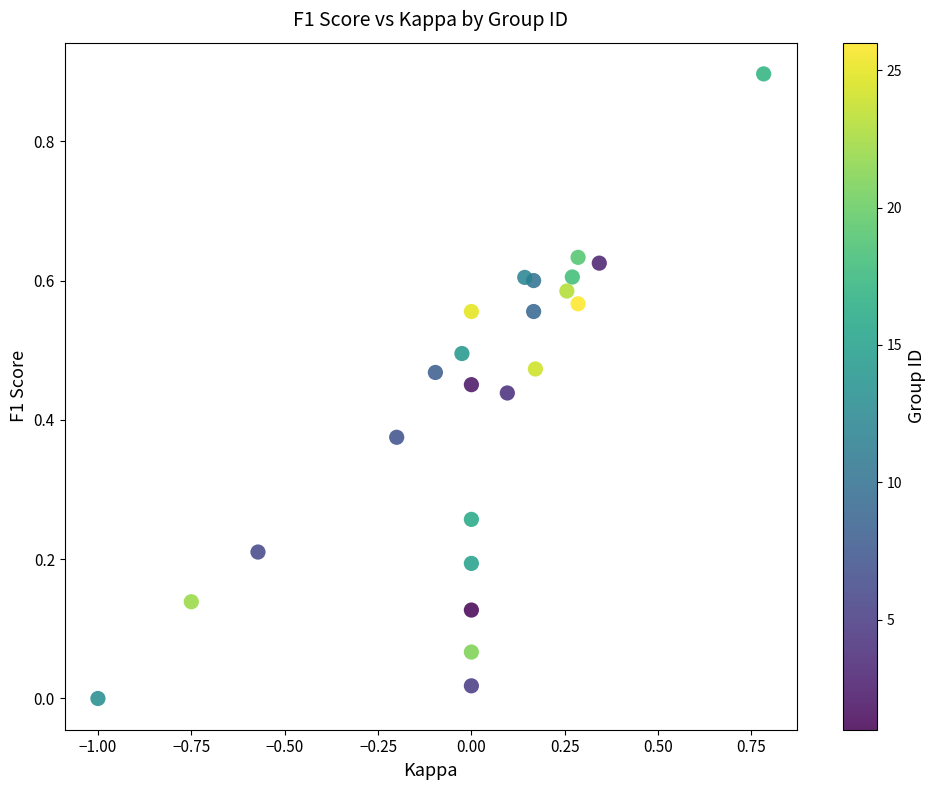

What is the range of X values (max minus min)?

1.8